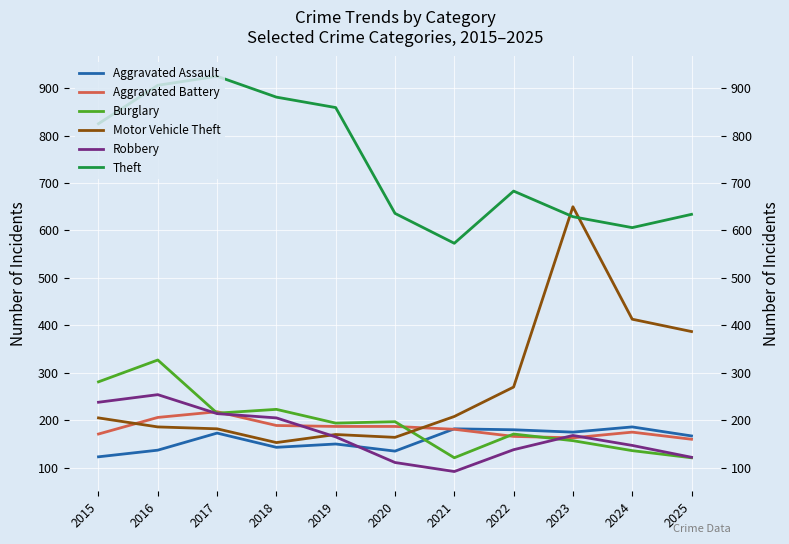

Where is Motor Vehicle Theft nearest to the value 401?

2024